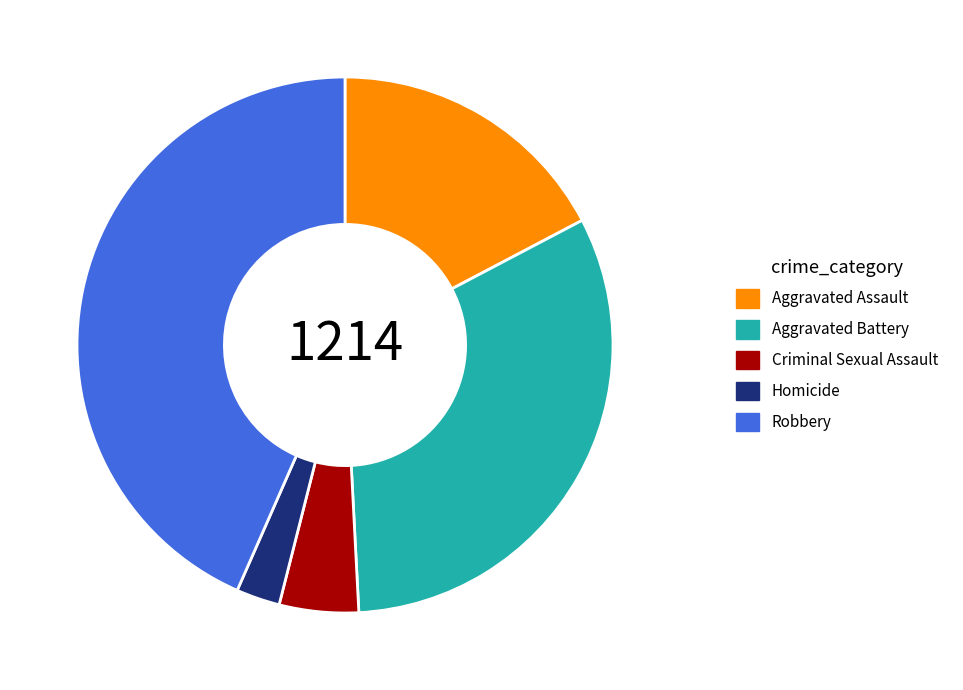

Is it true that Criminal Sexual Assault is 13% of the pie?

False